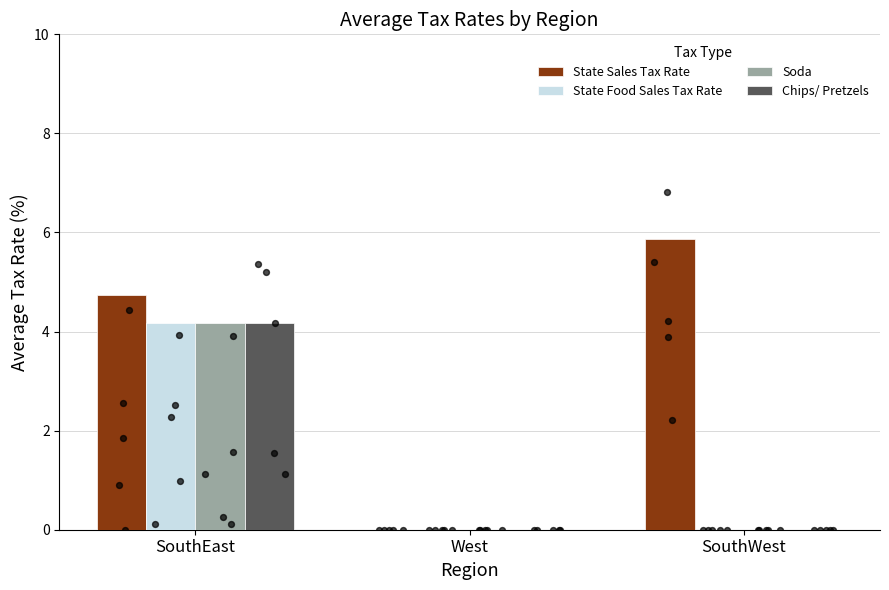

Which series reaches the minimum Y coordinate?

State Sales Tax Rate